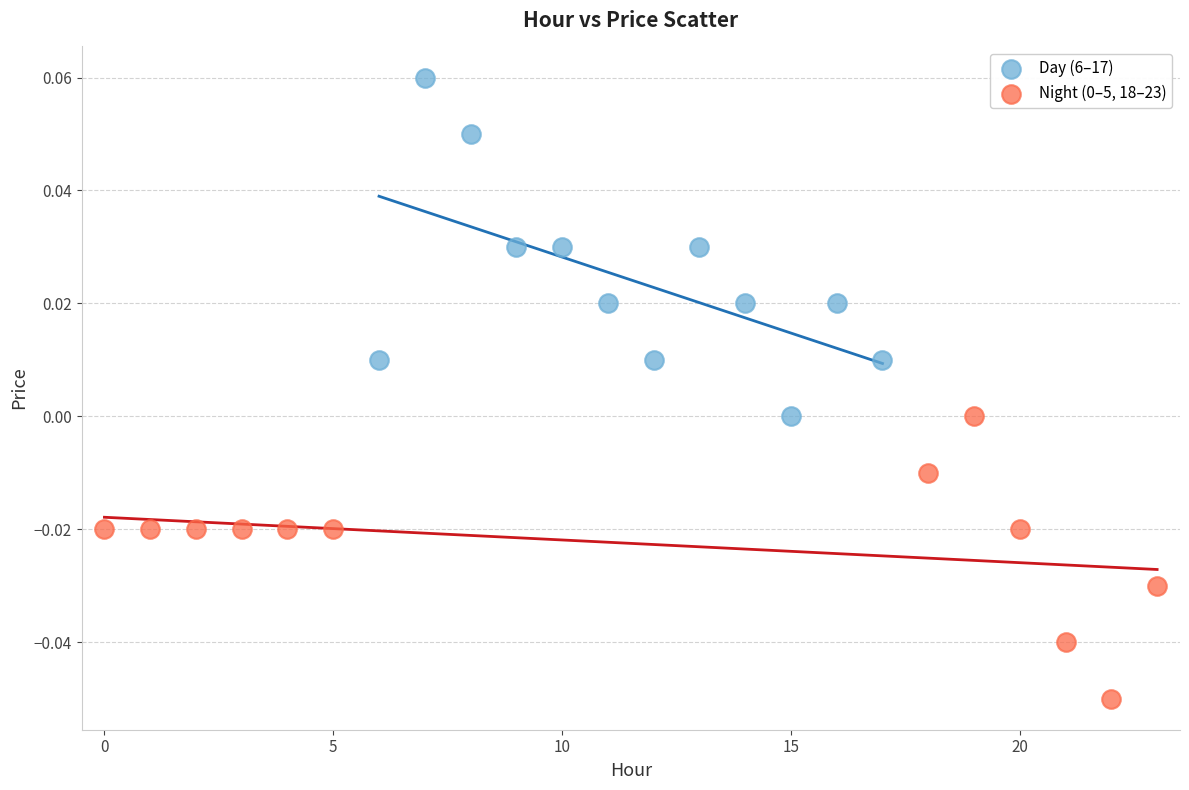

Which series contains the highest Y value?

Day (6–17)